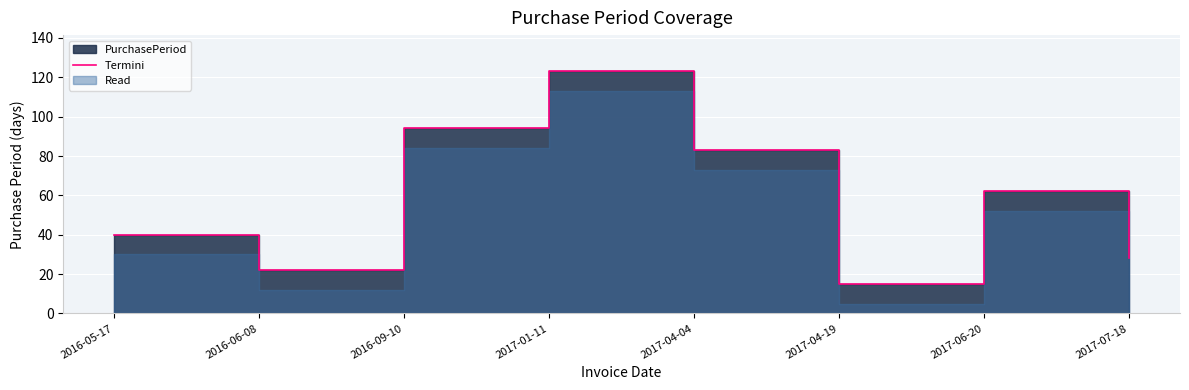

Does the chart display data point markers on the line(s)?

No